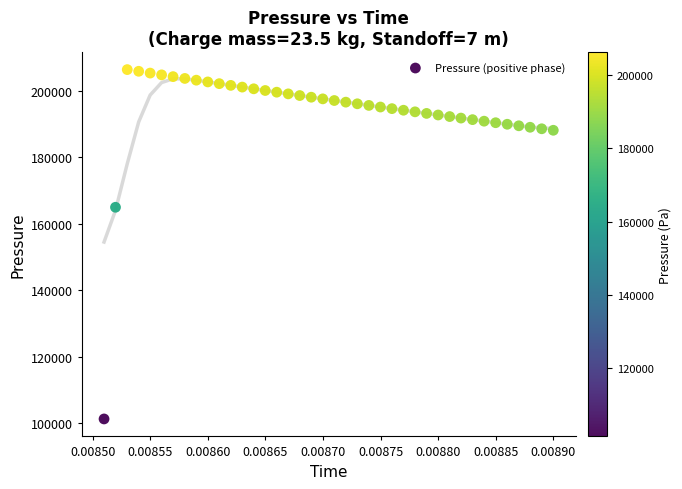

What is the range of Y values (max minus min)?

105145.5